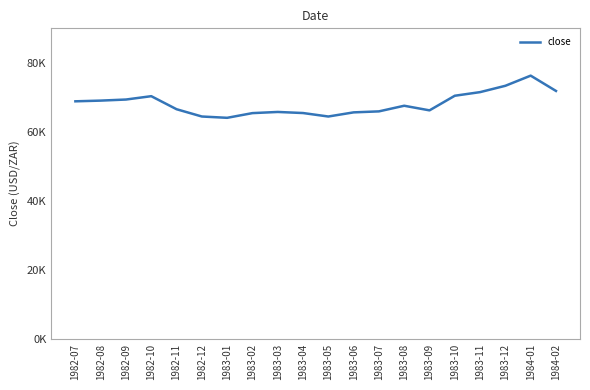

Rank the categories by value from lowest to highest.

1983-01, 1982-12, 1983-05, 1983-02, 1983-04, 1983-06, 1983-03, 1983-07, 1983-09, 1982-11, 1983-08, 1982-07, 1982-08, 1982-09, 1982-10, 1983-10, 1983-11, 1984-02, 1983-12, 1984-01